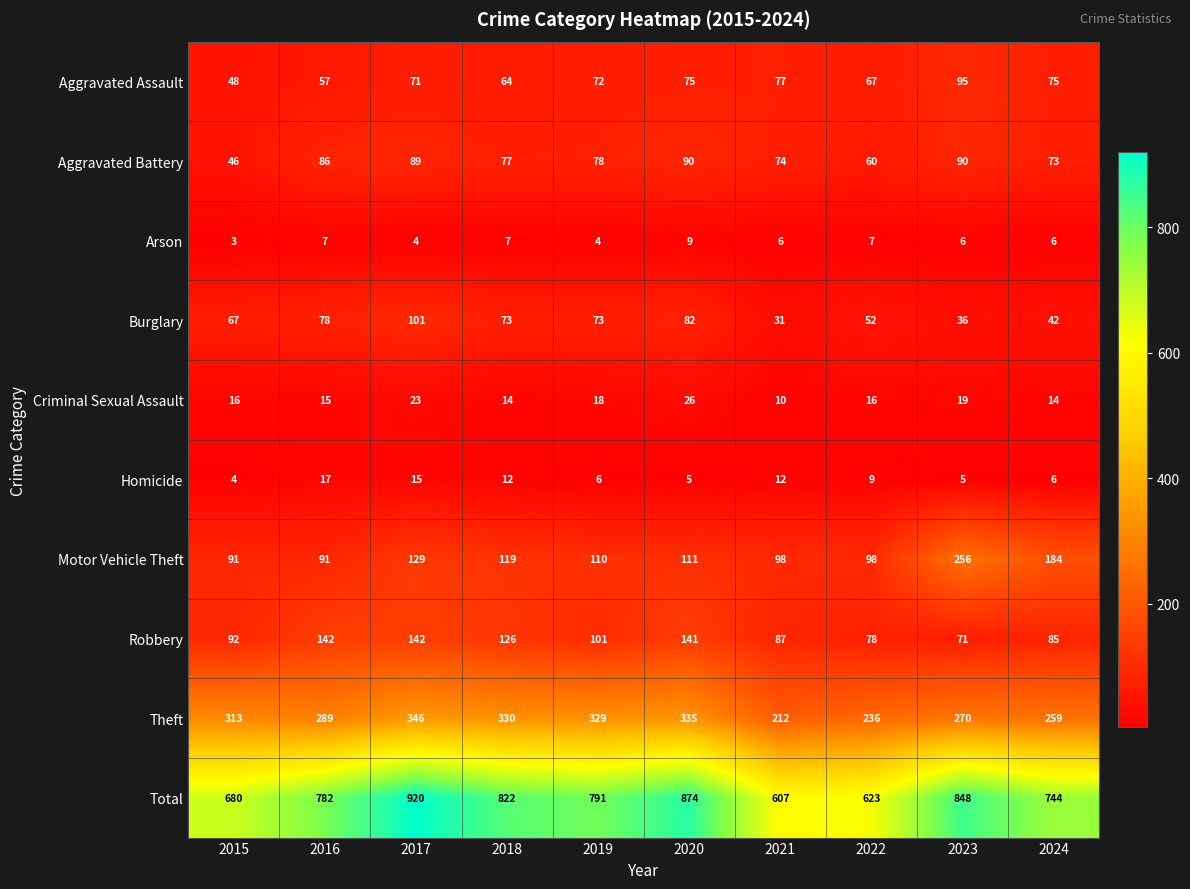

How many series are shown in this chart?

10